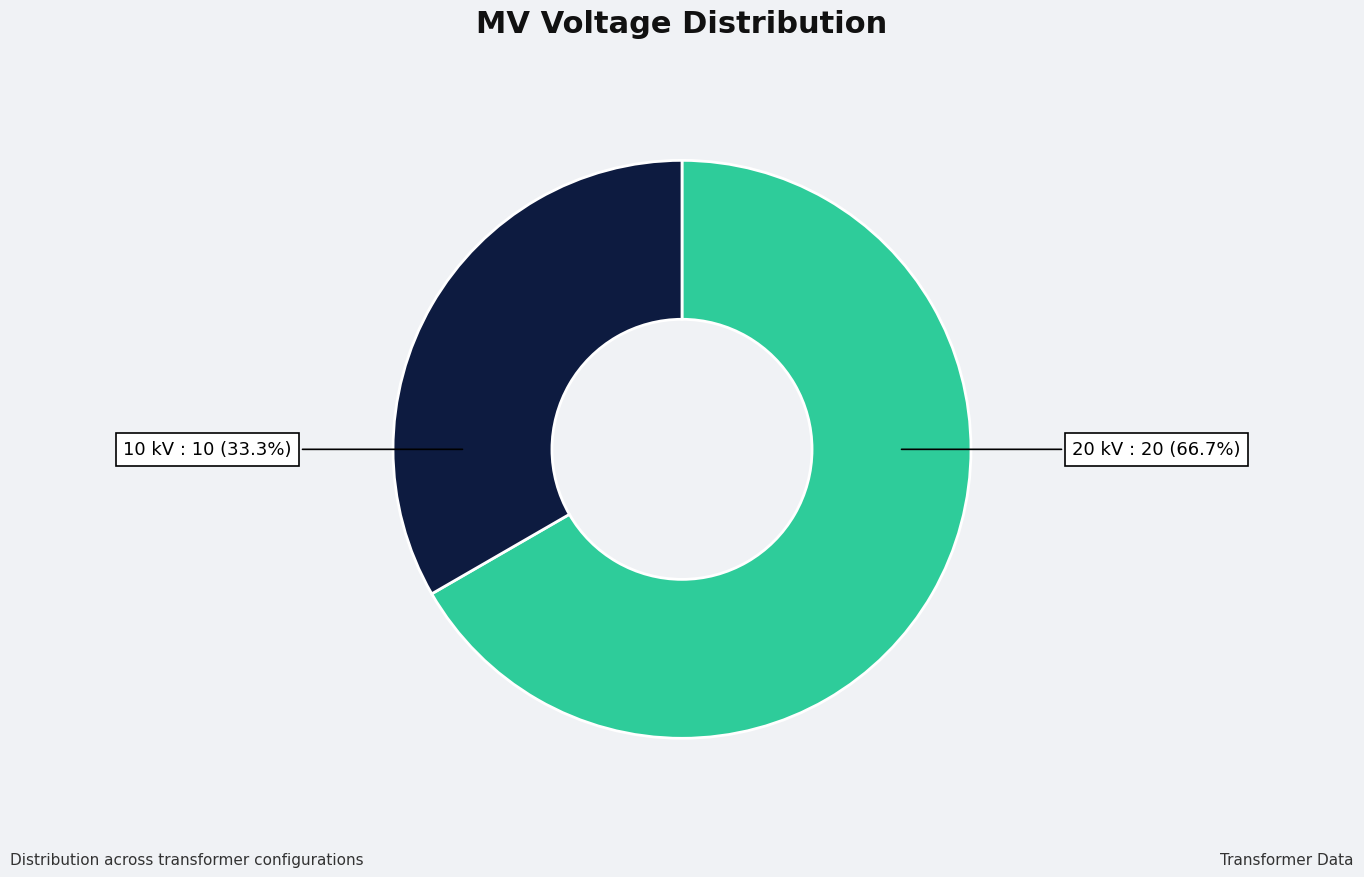

How many slices are in this pie chart?

2